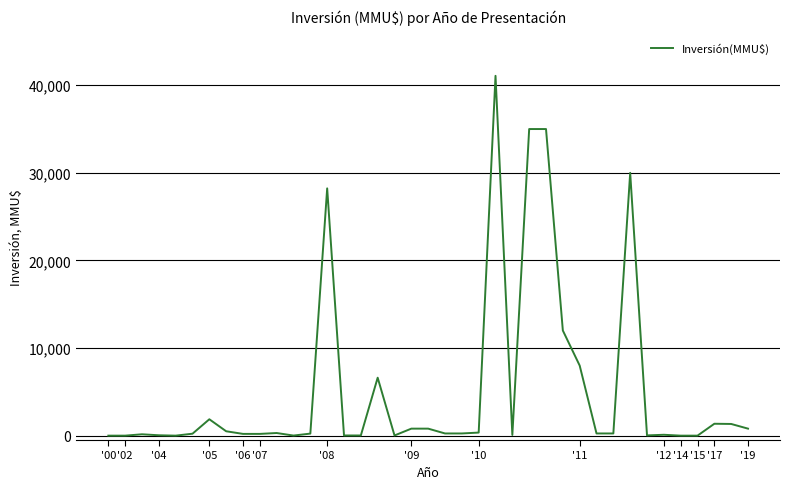

Which label corresponds to the smallest value in the chart?

'00